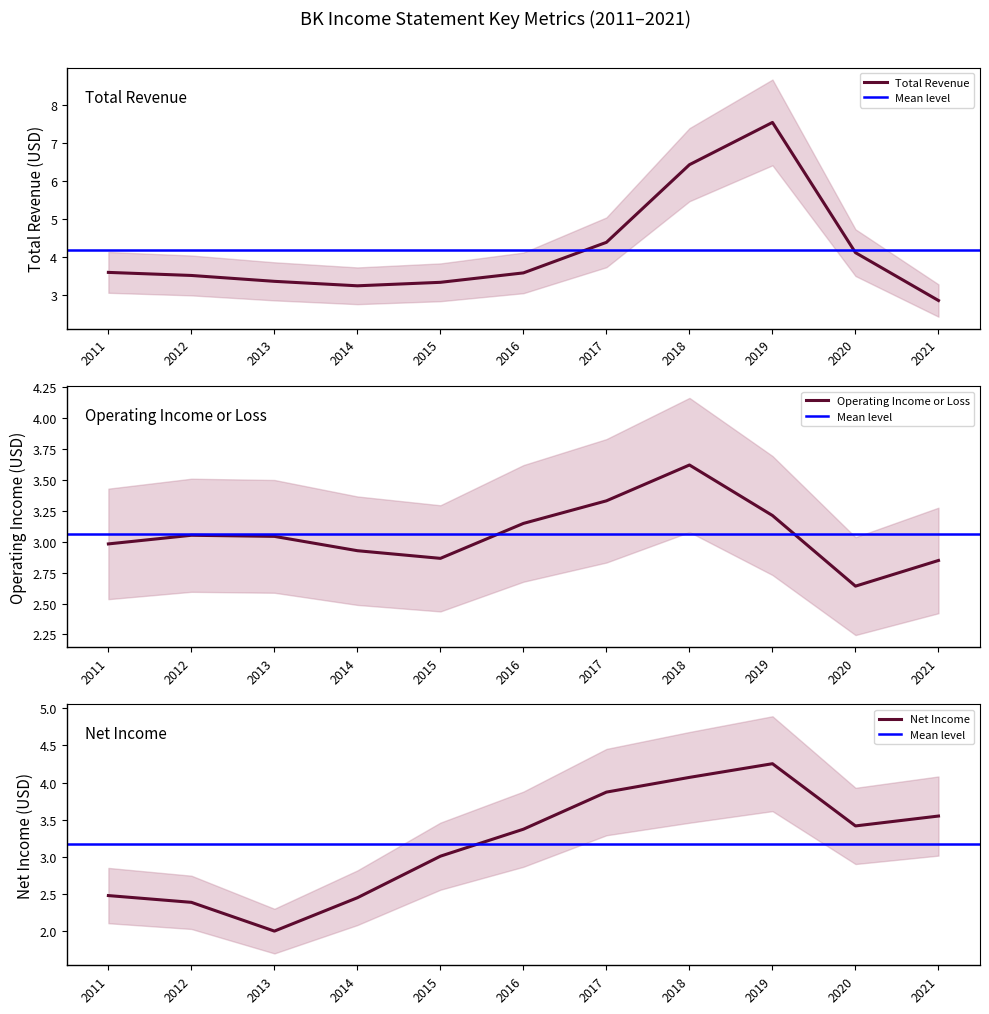

Is the value of Net Income at 2015 greater than the value of Total Revenue at 2017?

No